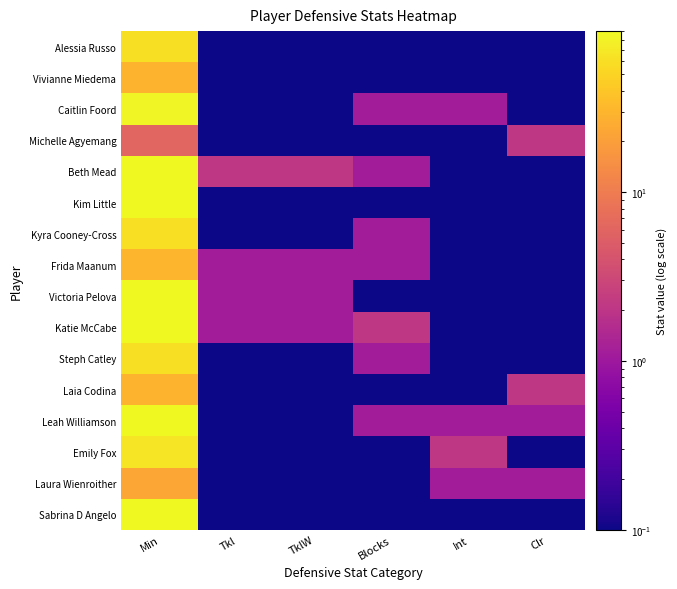

What is the spread (max minus min) of values at TklW?

2.0